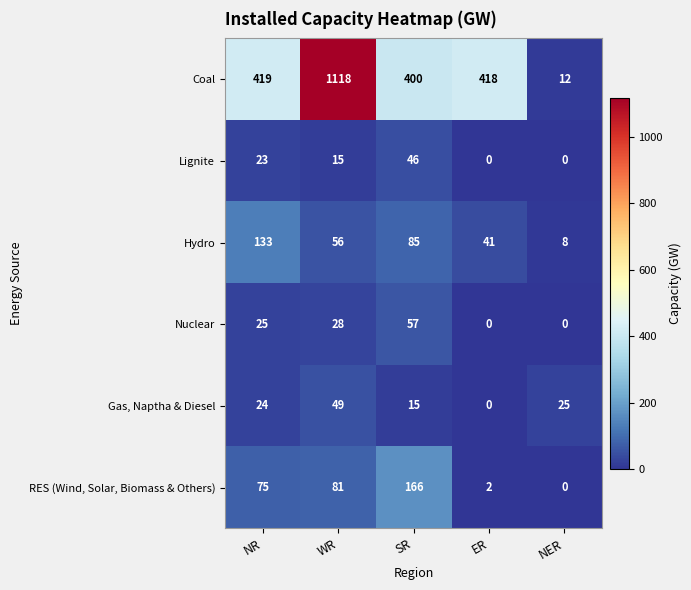

At WR, list the series in order from smallest to largest.

Lignite, Nuclear, Gas, Naptha & Diesel, Hydro, RES (Wind, Solar, Biomass & Others), Coal